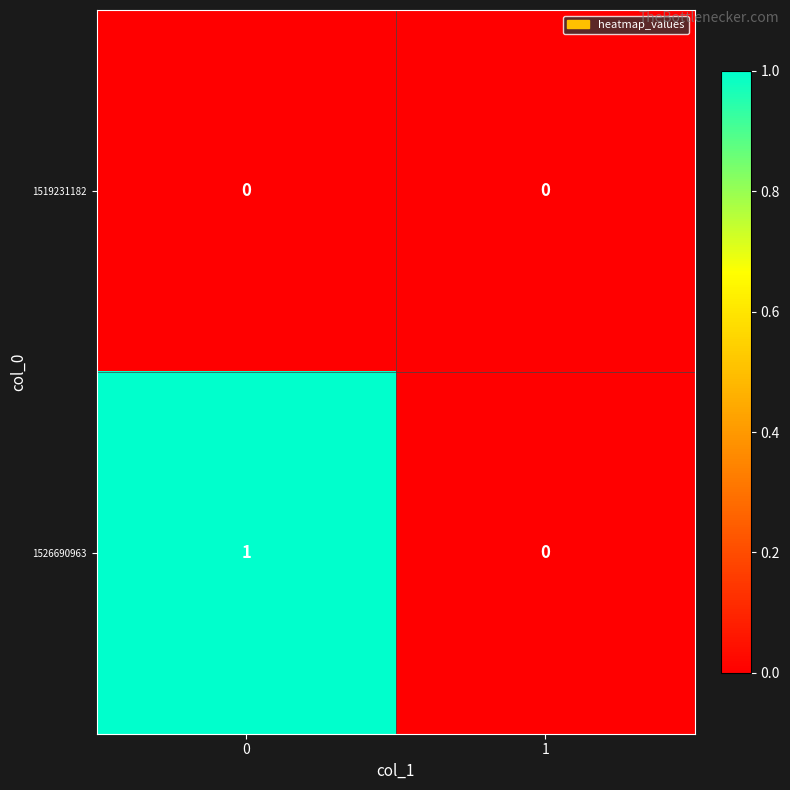

List the series in order of their overall mean, lowest first.

1519231182, 1526690963